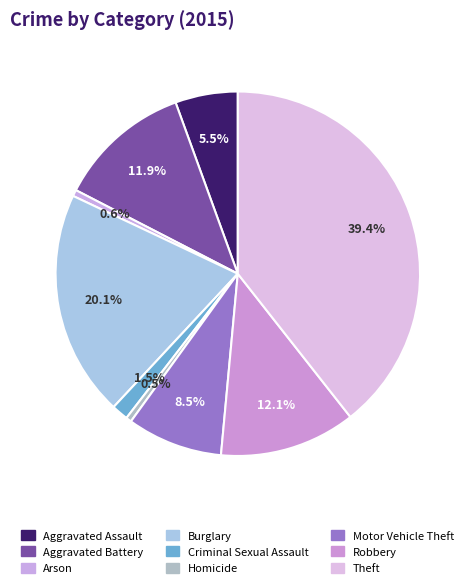

What percentage do Homicide and Arson together represent?

1.1%